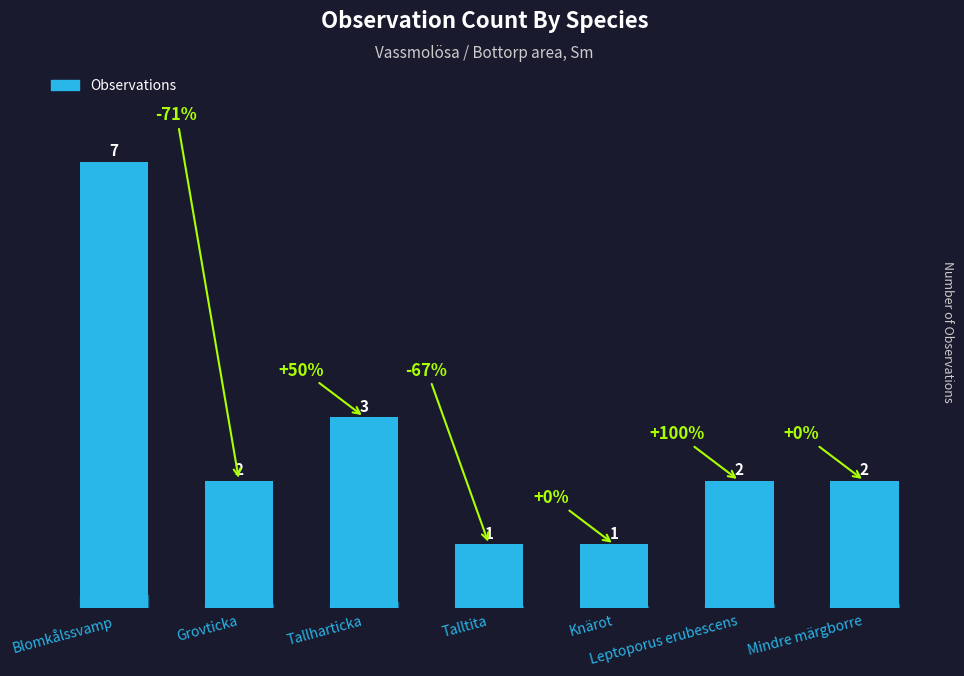

What is the difference between the maximum and minimum values?

6